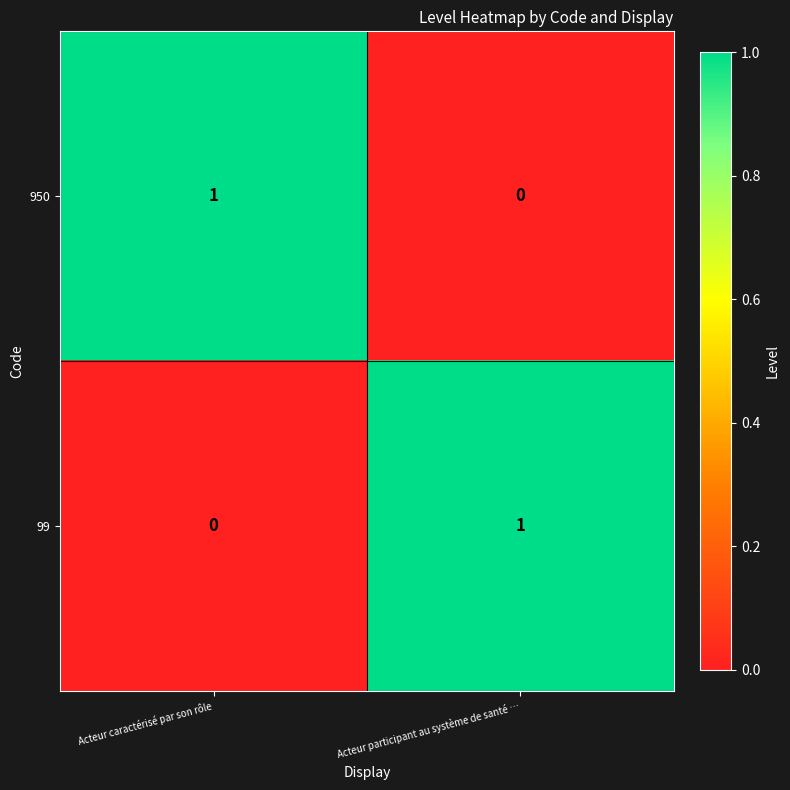

Rank the series at Acteur participant au système de santé … from lowest to highest value.

950, 99